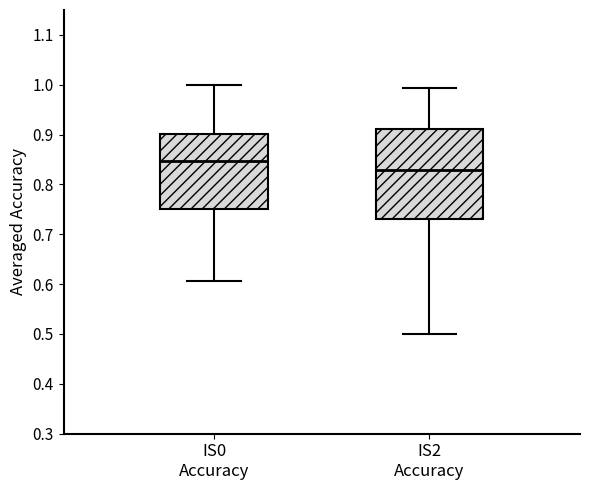

Which box has the lowest median line?

IS2 Accuracy